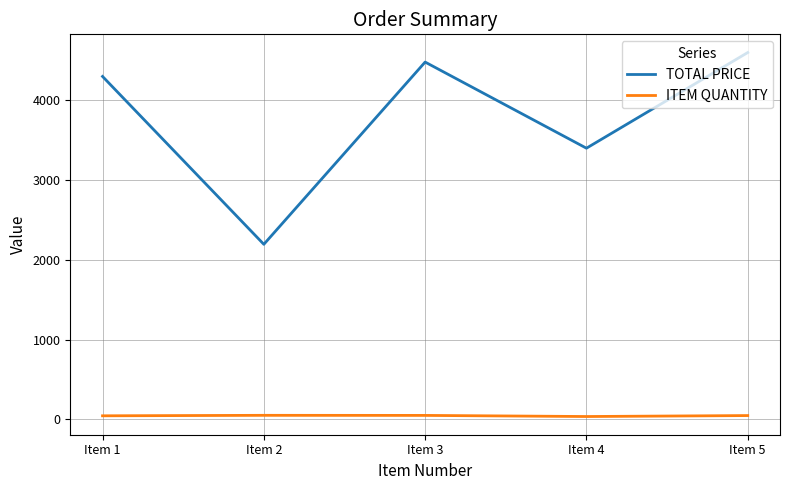

How many distinct data groups are displayed?

2